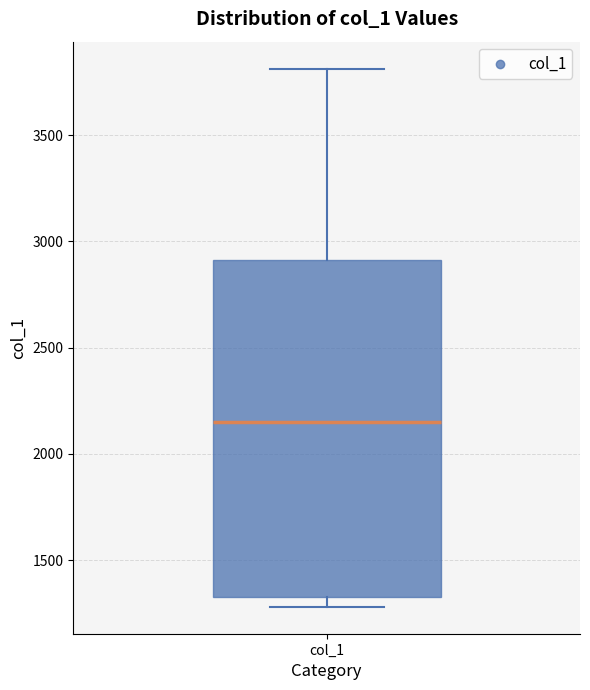

Read this box plot against the y-axis: the position of the median line, the range covered by the box, and the ends of both whiskers. The values are not printed on the chart, so give them approximately, as read against the axis.

median 2150, box 1350 to 2900, whiskers 1300 to 3800